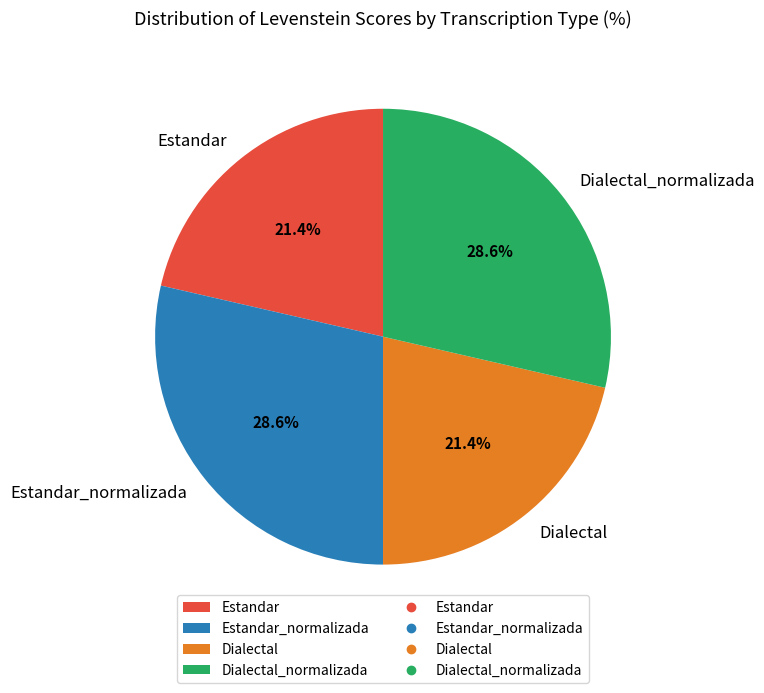

Count the number of slices in the pie.

4